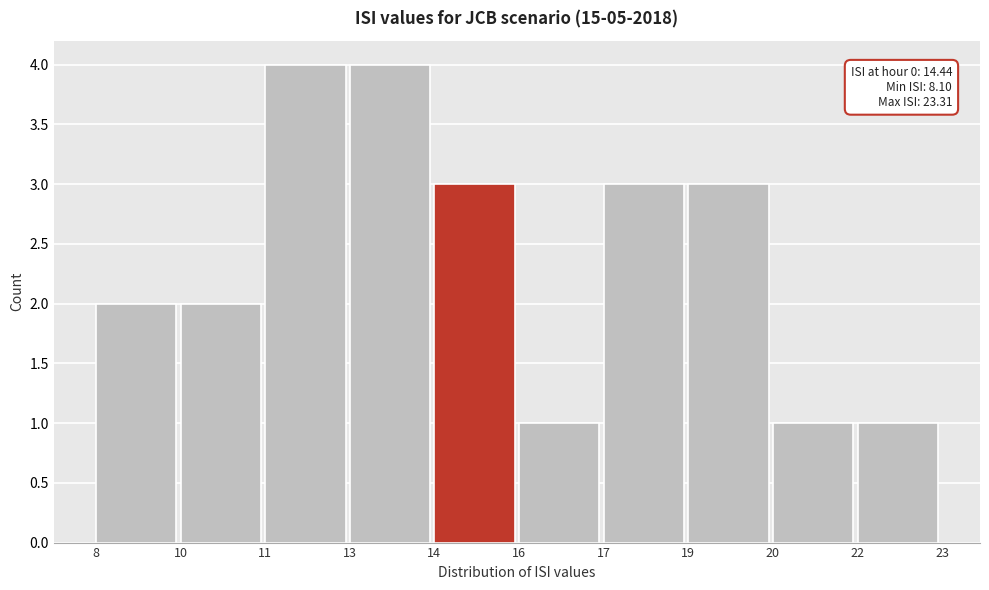

Reading left to right, transcribe all the data shown in this chart.

8=2	10=2	11=4	13=4	14=3	16=1	17=3	19=3	20=1	22=1